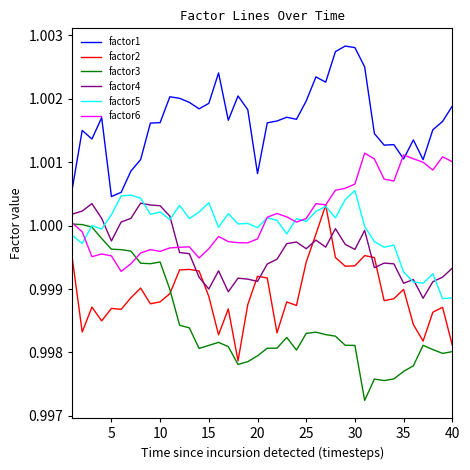

Which series has the largest total across all categories?

factor1